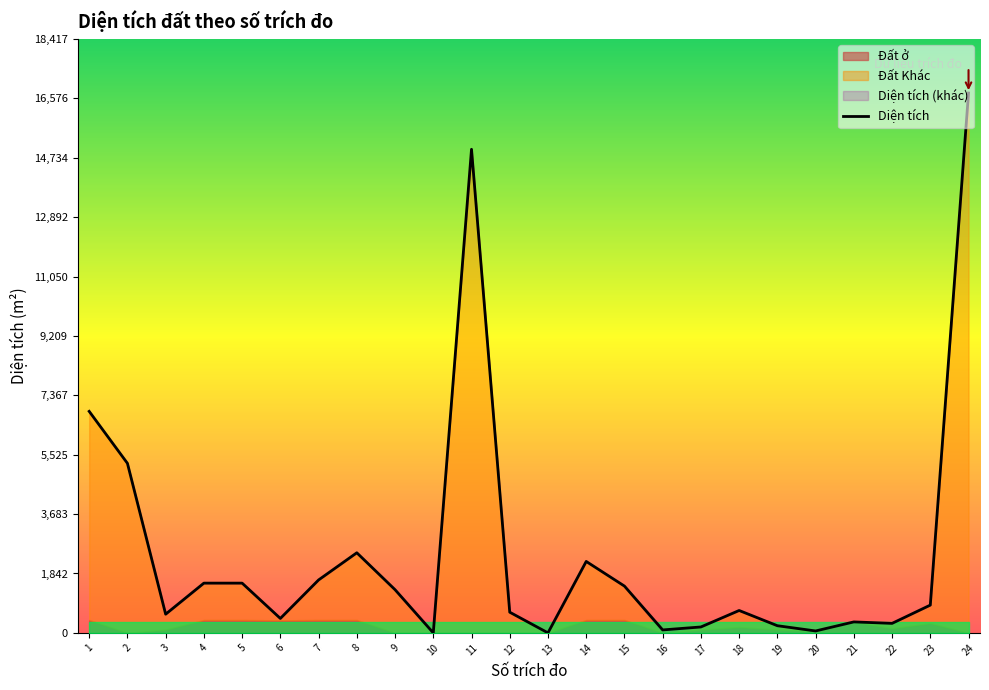

Rank the categories by value from highest to lowest.

24, 11, 1, 2, 8, 14, 7, 4, 5, 15, 9, 23, 18, 12, 3, 6, 21, 22, 19, 17, 16, 20, 10, 13